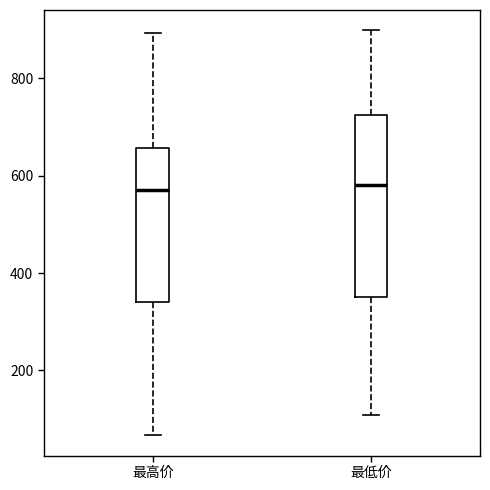

Reading left to right, read every box against the y-axis: the position of its median line, the range the box covers, and the ends of its whiskers. The values are not printed on the chart, so give them approximately, as read against the axis.

最高价: median 580, box 340 to 660, whiskers 60 to 900
最低价: median 580, box 360 to 720, whiskers 100 to 900